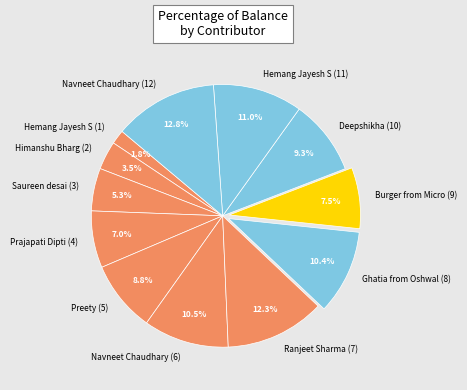

The Preety (5) slice represents 9% of the pie. True or false?

True